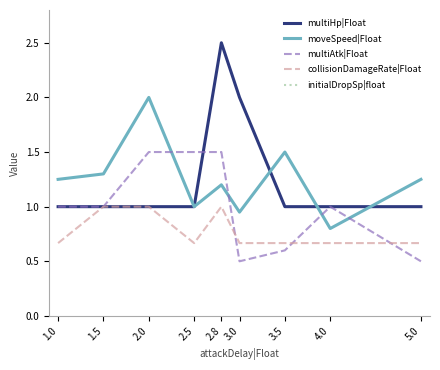

Which category has the lowest value in the initialDropSp|float series?

1.0